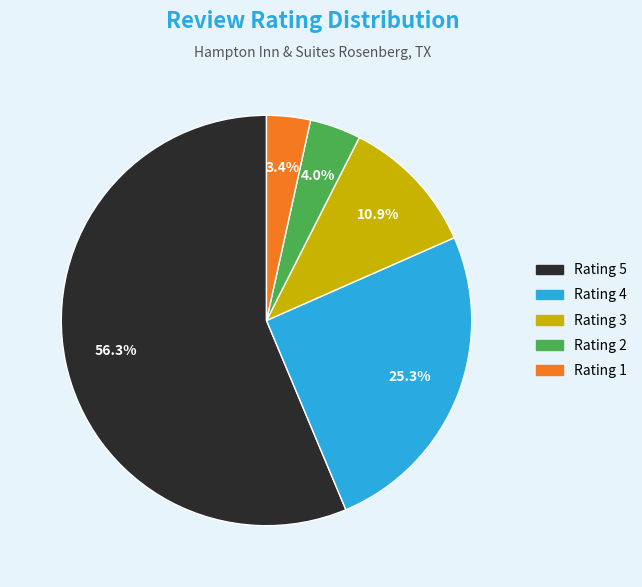

Rank the categories by value from lowest to highest.

Rating 1, Rating 2, Rating 3, Rating 4, Rating 5